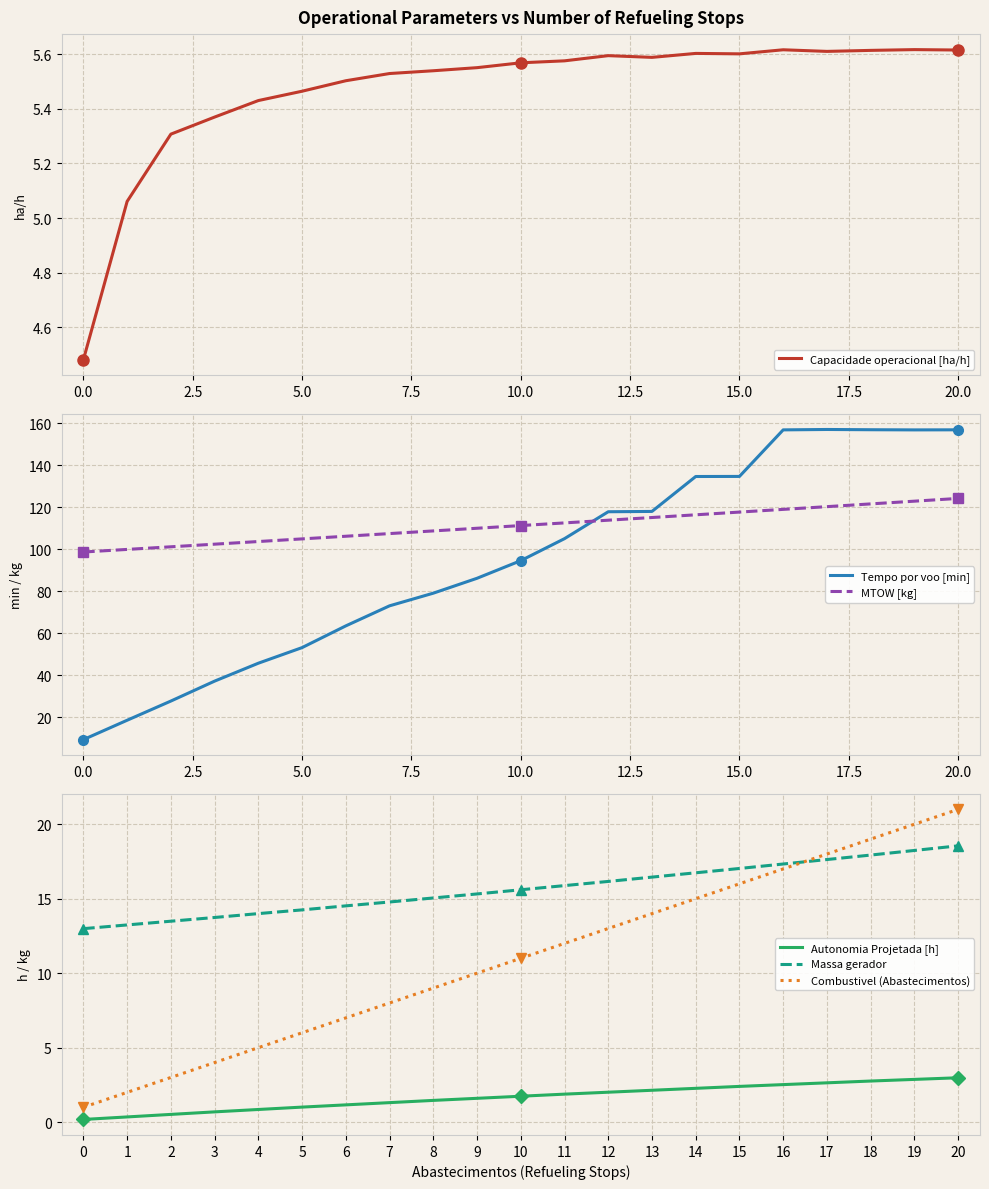

Rank the categories by Combustivel (Abastecimentos) value from highest to lowest.

20, 19, 18, 17, 16, 15, 14, 13, 12, 11, 10, 9, 8, 7, 6, 5, 4, 3, 2, 1, 0